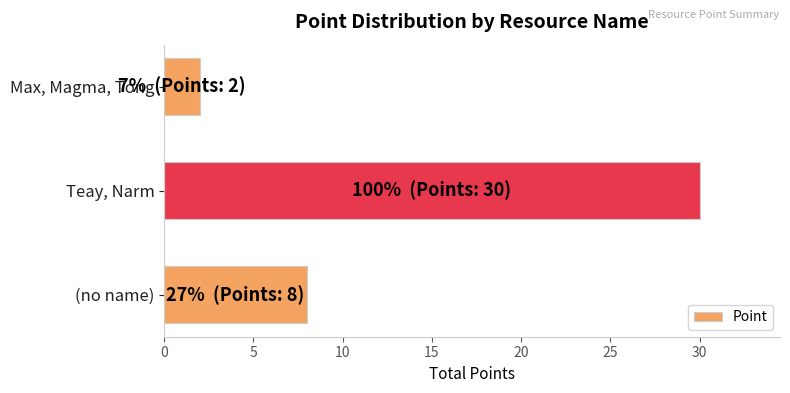

Where is the data nearest to the value 16?

(no name)